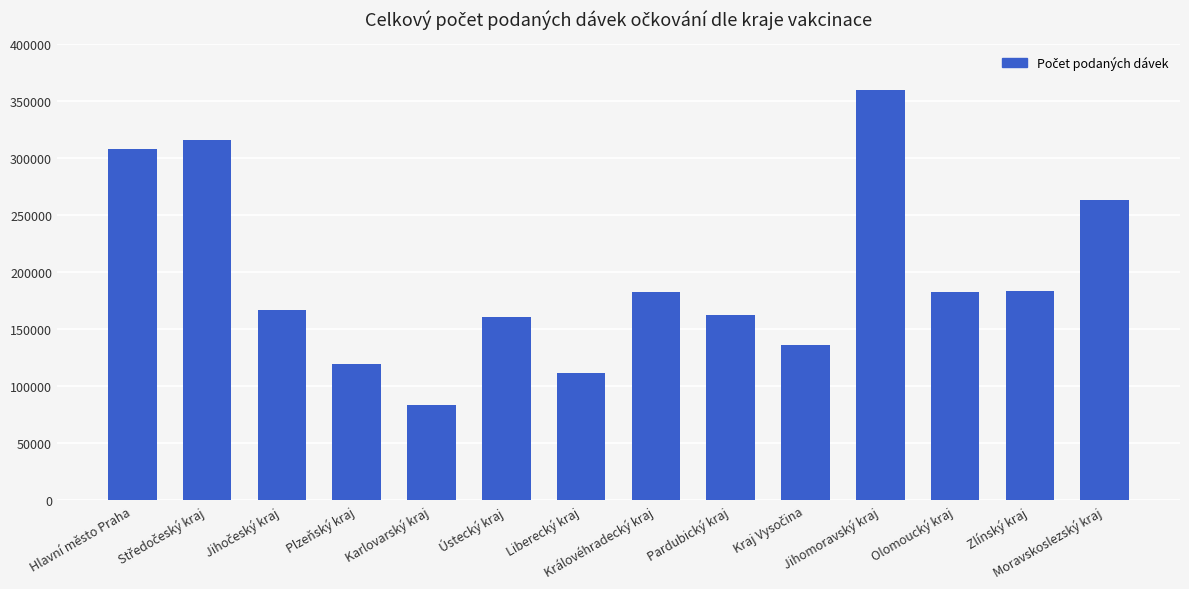

What is the average value?

195647